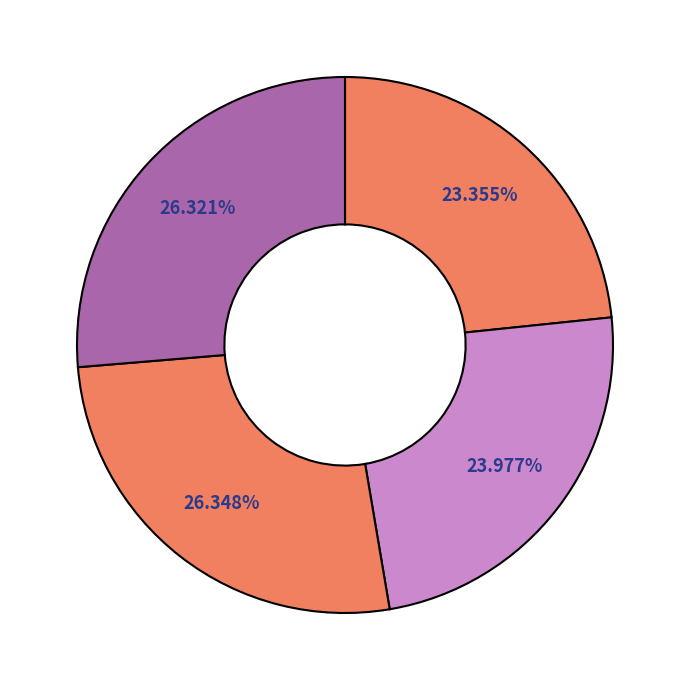

Count the number of slices in the pie.

4